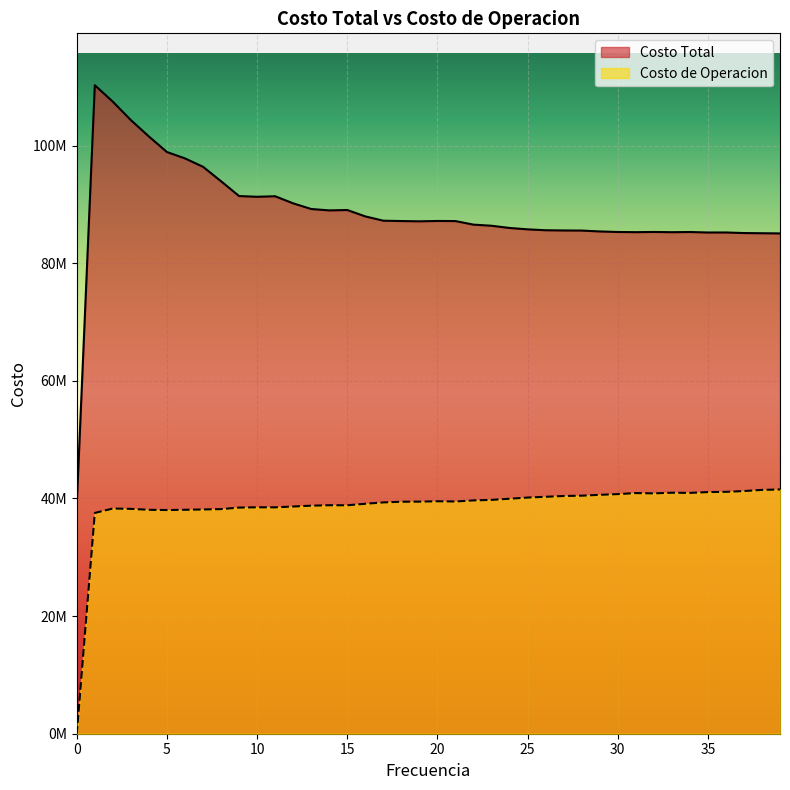

Where is the first local minimum for Costo Total?

10